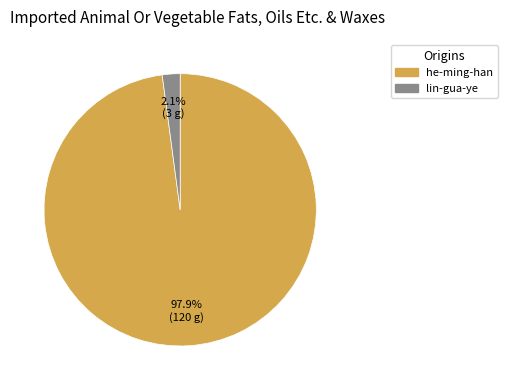

To the nearest percent, what portion does he-ming-han represent?

98%